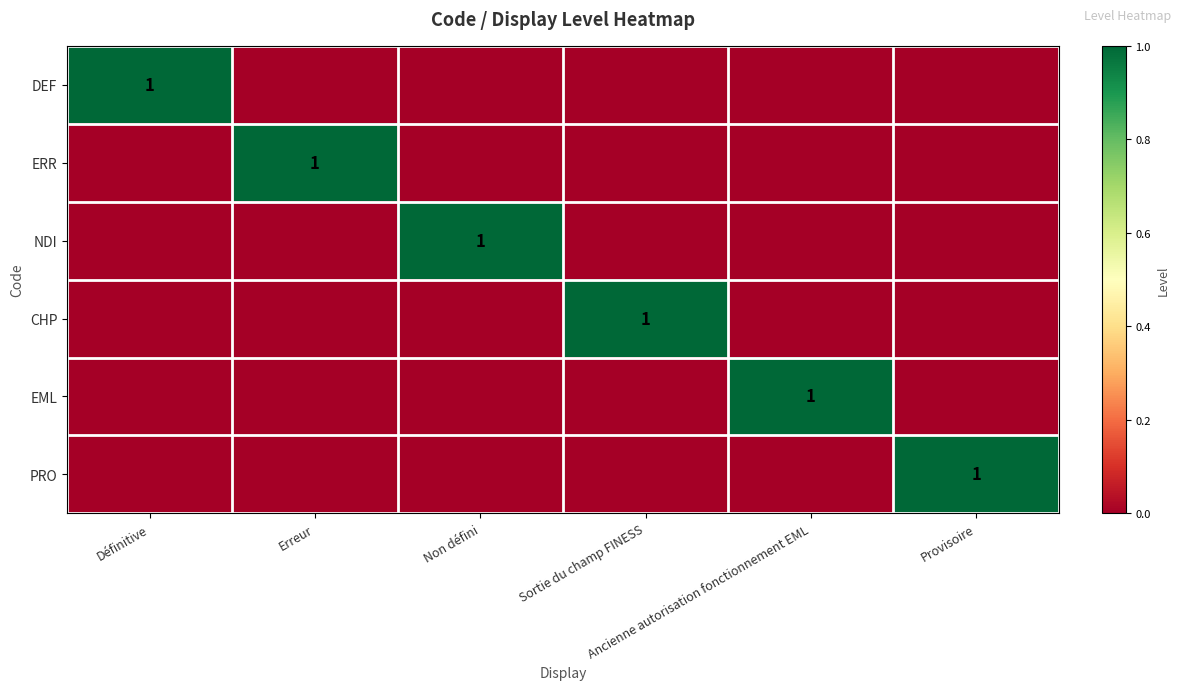

True or false: CHP has a value of 0 at Erreur.

True